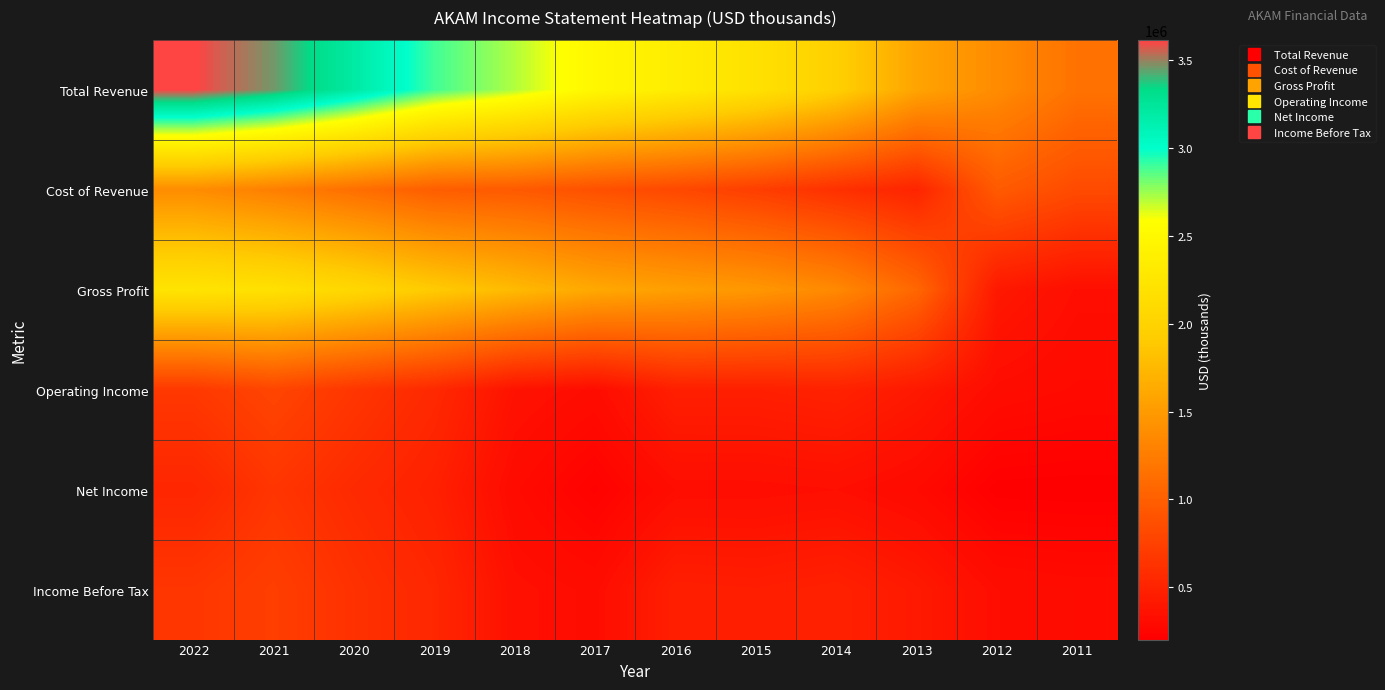

Which series changed the most between 2018 and 2017?

Total Revenue